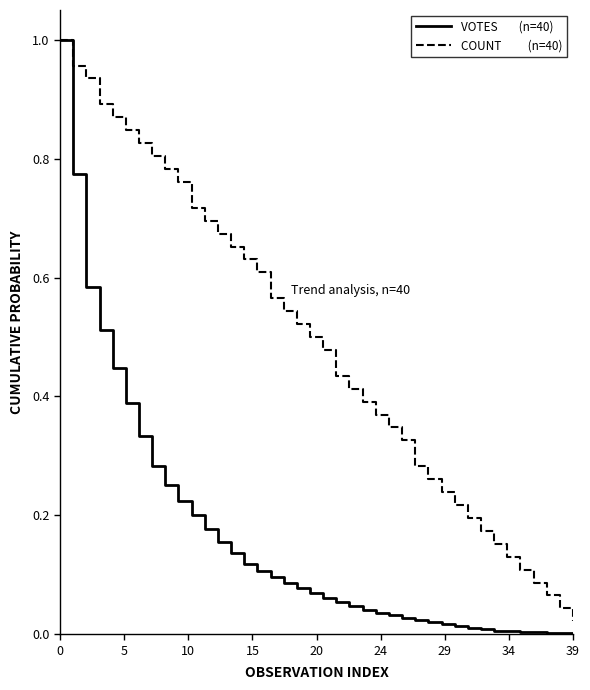

The VOTES        (n=40) series shows 0.2 at 17. True or false?

False